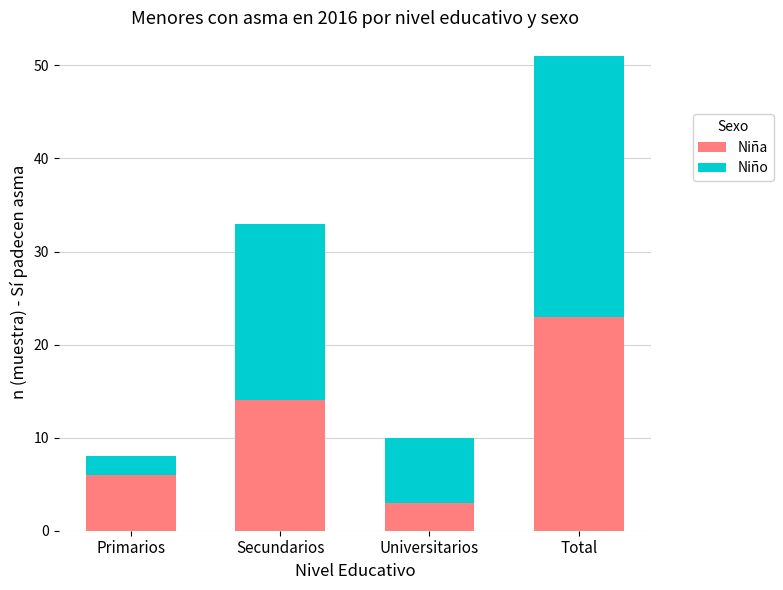

What is the difference between the second highest and second lowest values in the Niña series?

8